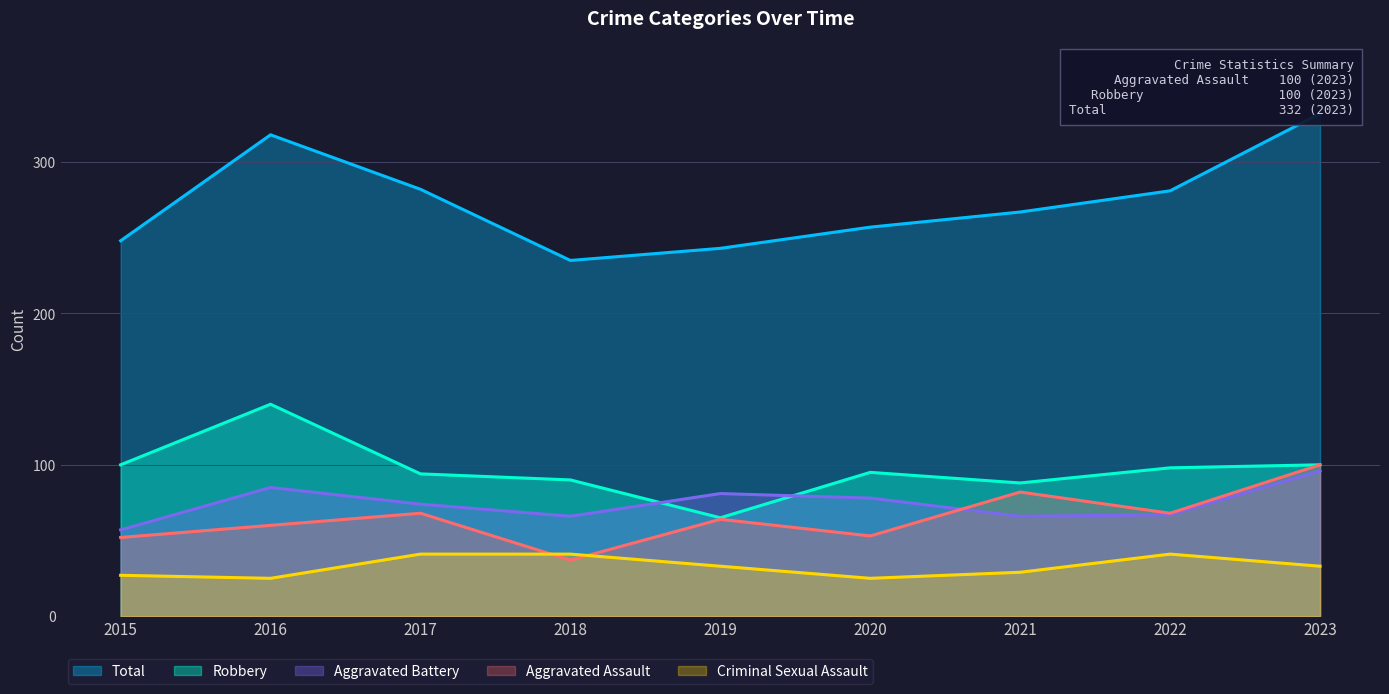

Does the chart have visible grid lines?

Yes